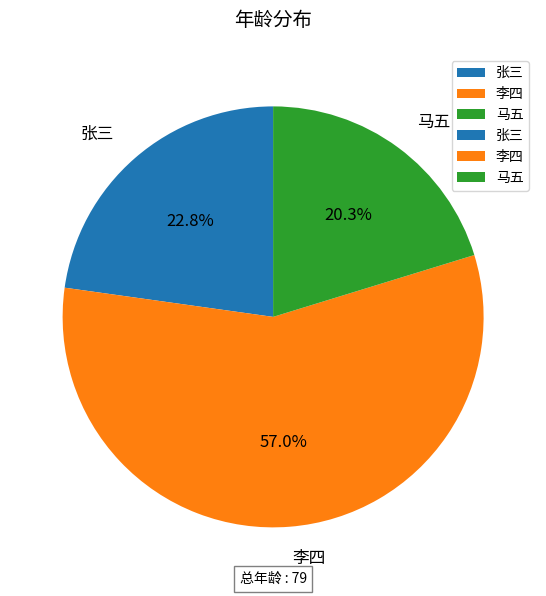

What is the ratio of the value at 李四 to the value at 张三?

2.5